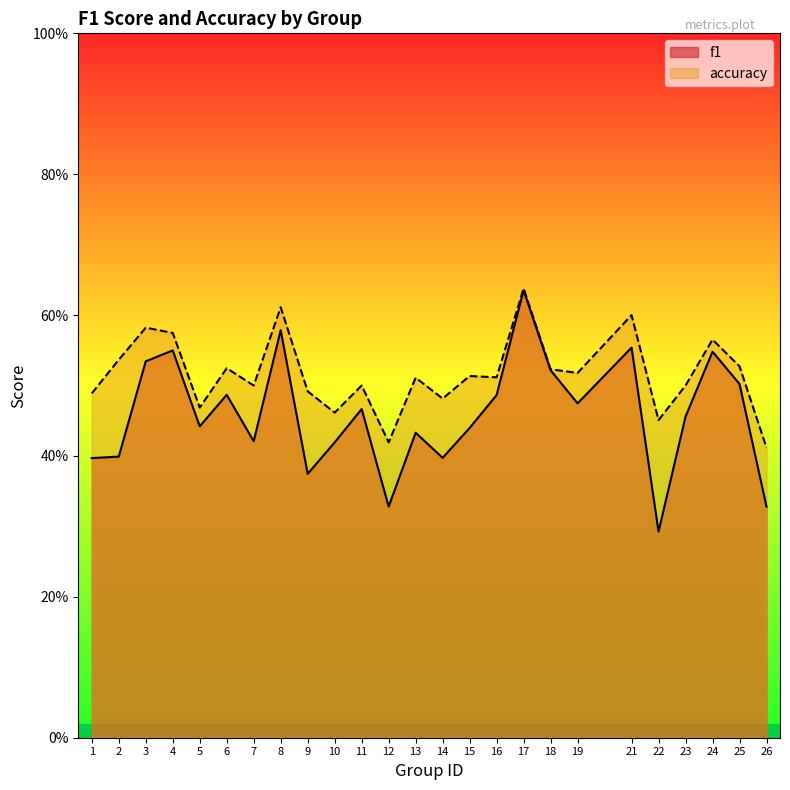

Reading left to right, list all the values displayed in this chart.

f1: 0.4	0.4	0.5	0.5	0.4	0.5	0.4	0.6	0.4	0.4	0.5	0.3	0.4	0.4	0.4	0.5	0.6	0.5	0.5	0.6	0.3	0.5	0.5	0.5	0.3
accuracy: 0.5	0.5	0.6	0.6	0.5	0.5	0.5	0.6	0.5	0.5	0.5	0.4	0.5	0.5	0.5	0.5	0.6	0.5	0.5	0.6	0.5	0.5	0.6	0.5	0.4